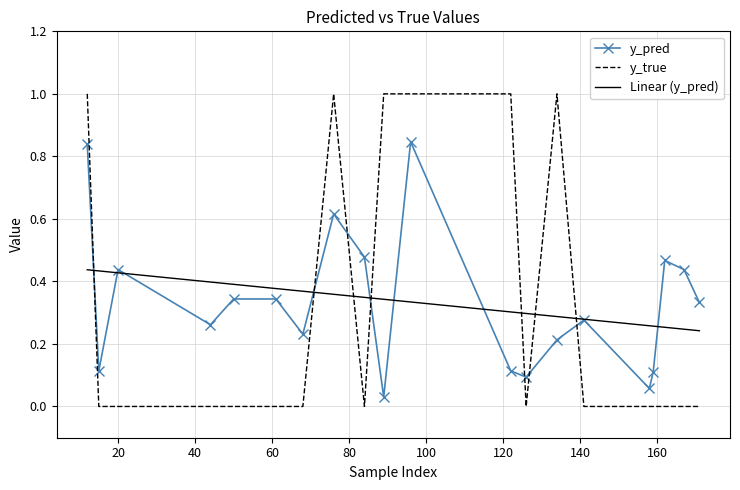

True or false: y_true has a value of 0.0 at 15.

True